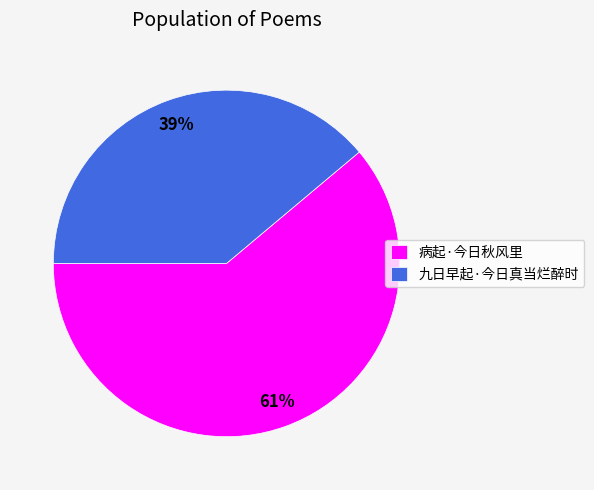

Between 病起·今日秋风里 and 九日早起·今日真当烂醉时, which is larger?

病起·今日秋风里